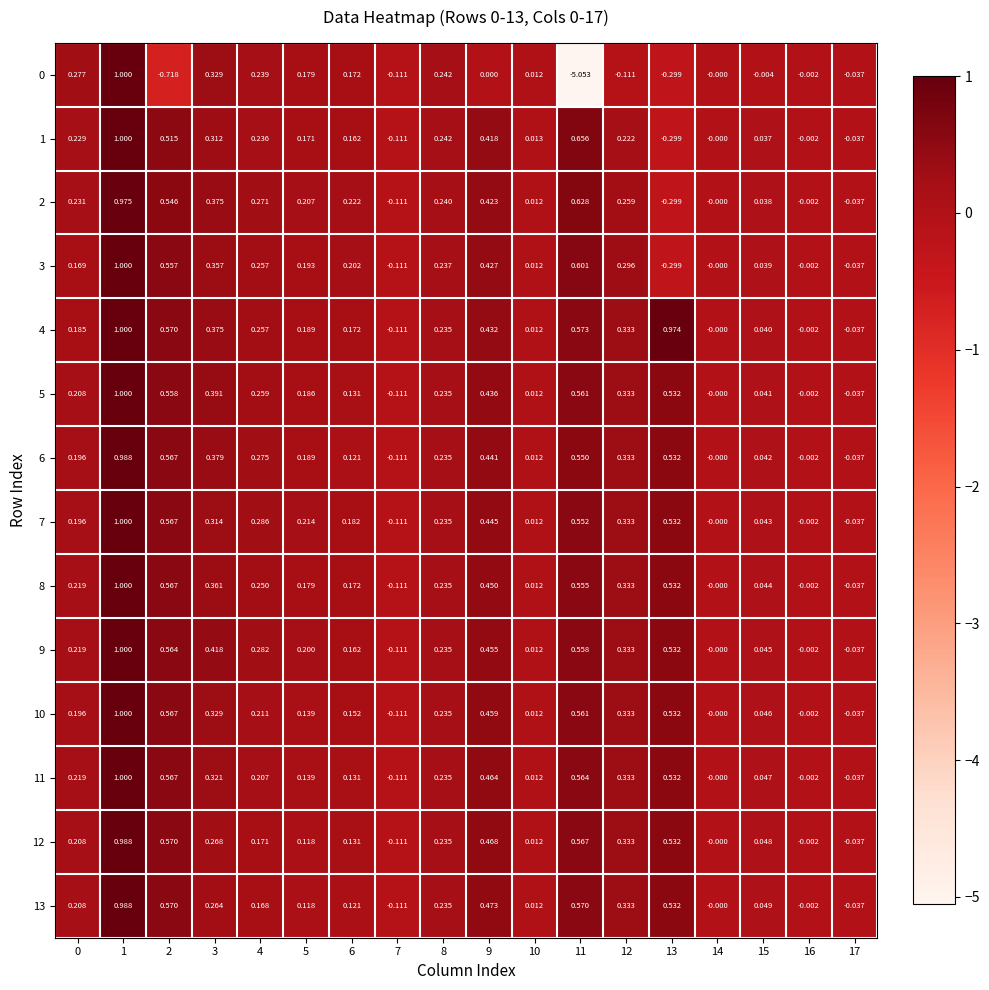

Is the value of 4 at 6 greater than the value of 8 at 16?

Yes